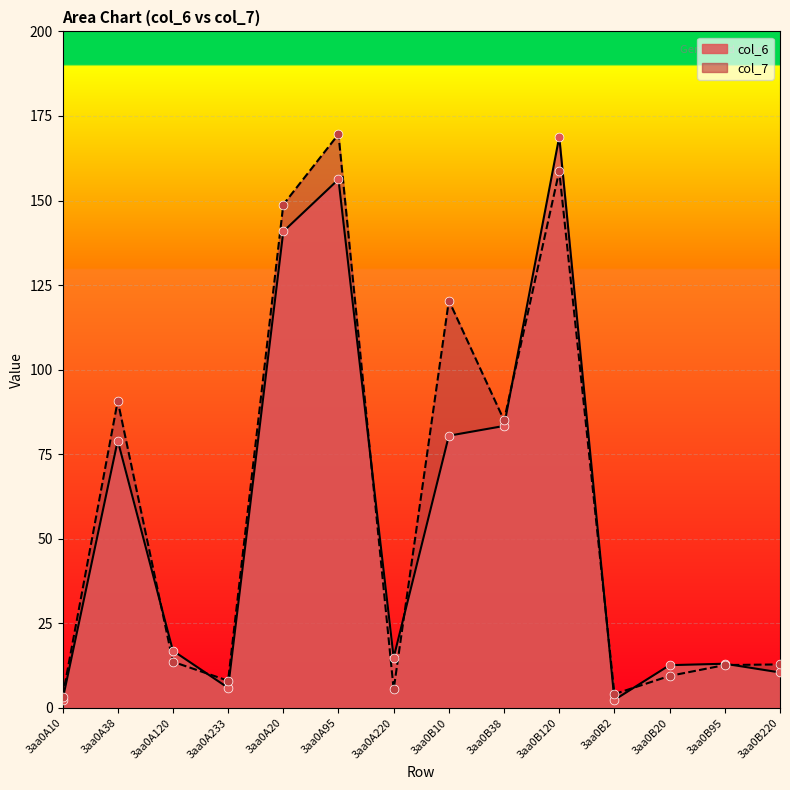

What is the total value across all series at 3aa0A120?

30.5